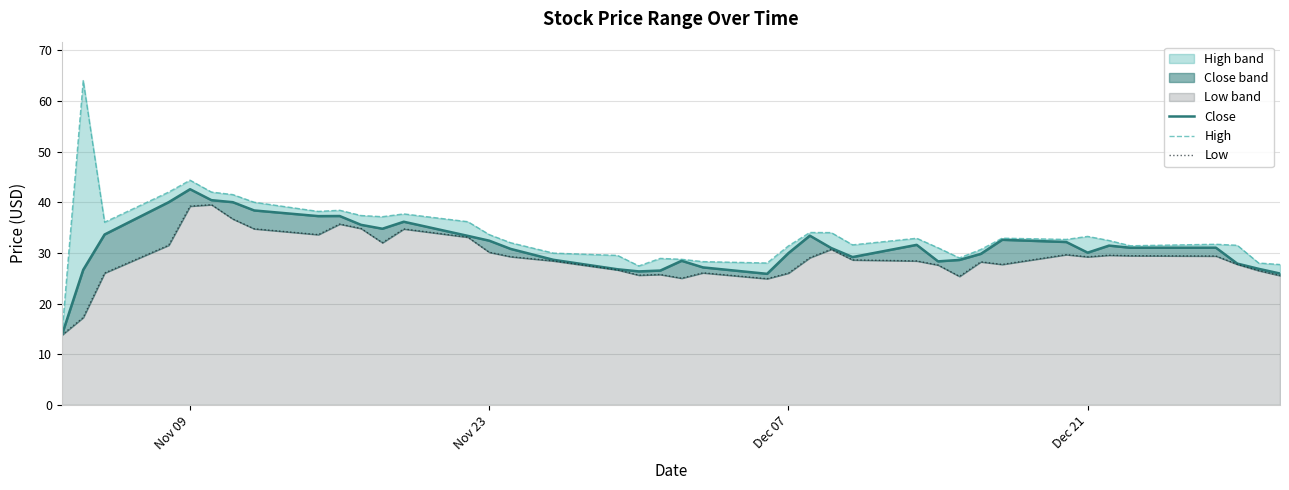

At which category is the sum across all series the highest?

Nov 09